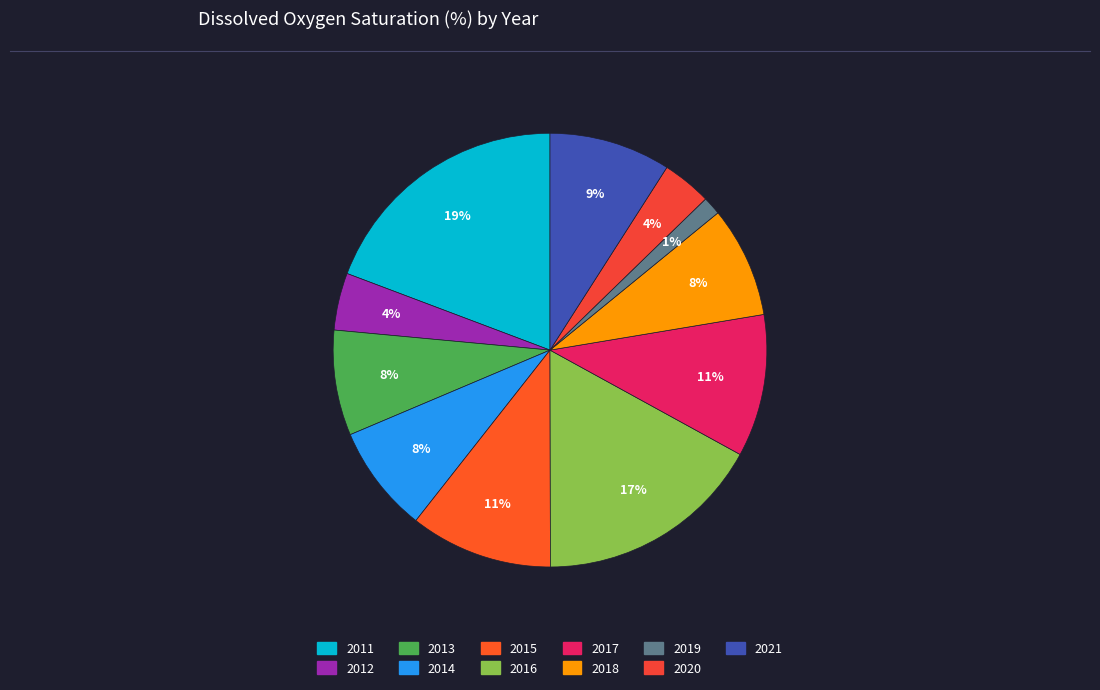

Is the sum of 2014 and 2021 greater than half?

No